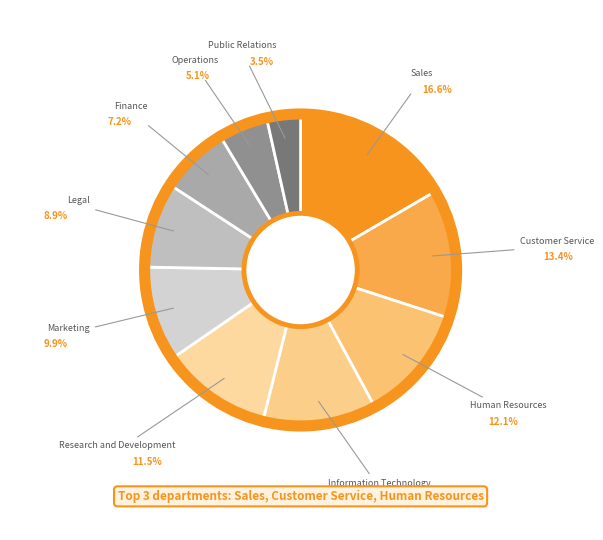

Which category has the biggest portion of the pie?

Sales